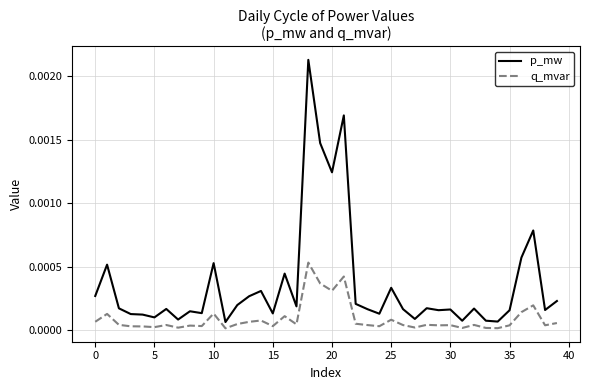

Is this an area chart (filled region under the line)?

No